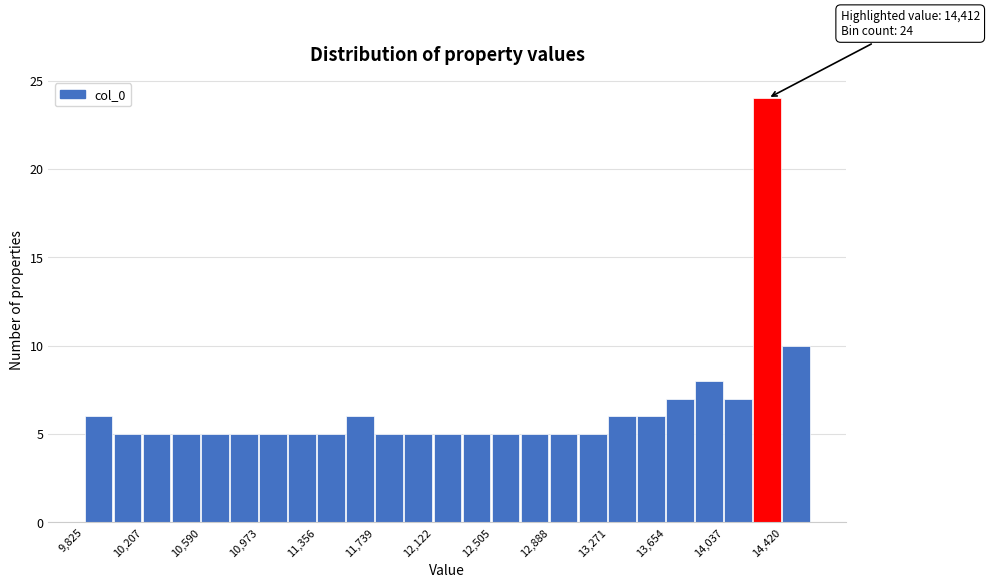

Around what value on the x-axis is the tallest bar? Give the approximate position of its centre, as read against the axis.

14300